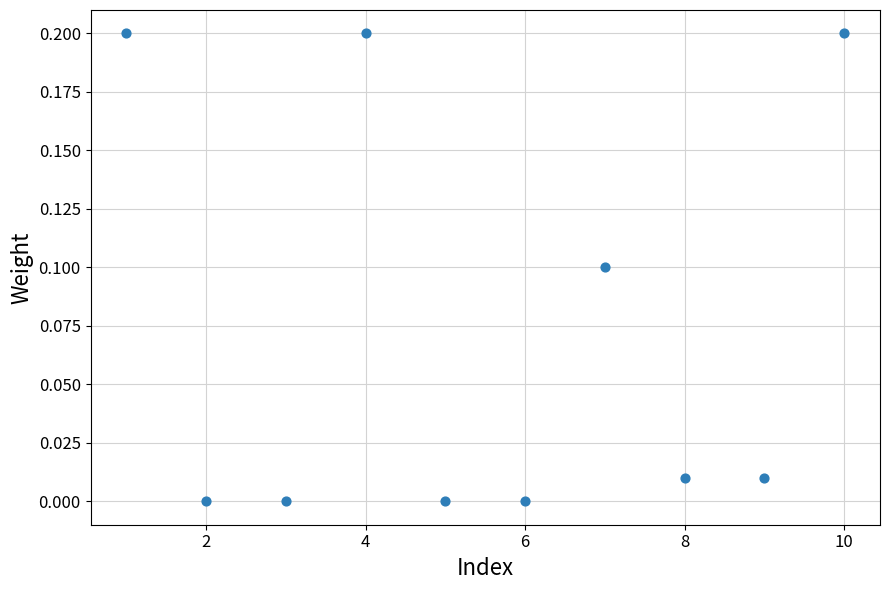

What is the average X value?

5.5